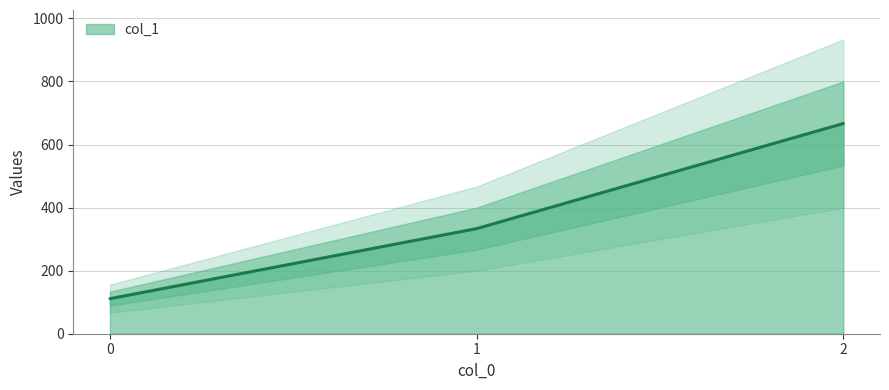

Count the number of values greater than 333.

2